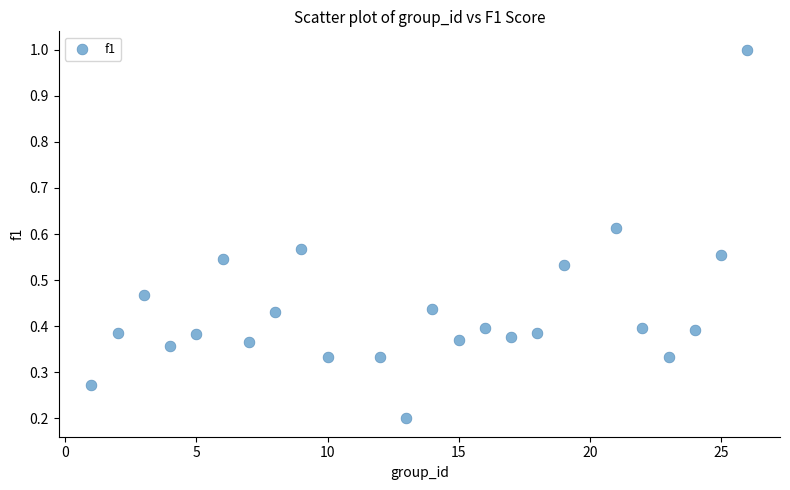

What is the range of X values (max minus min)?

25.0